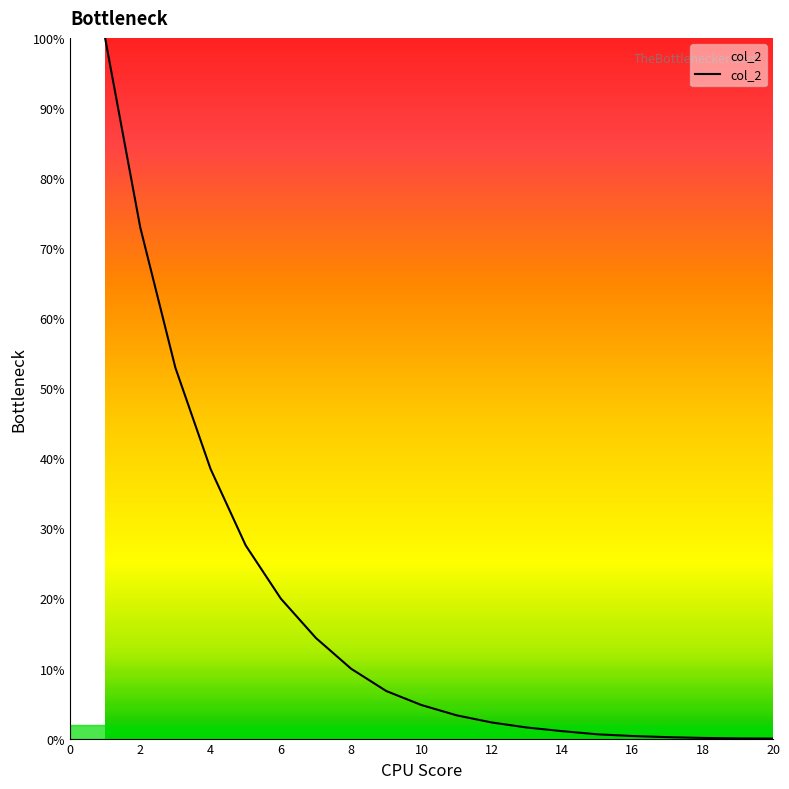

What is the greatest value displayed?

100.0